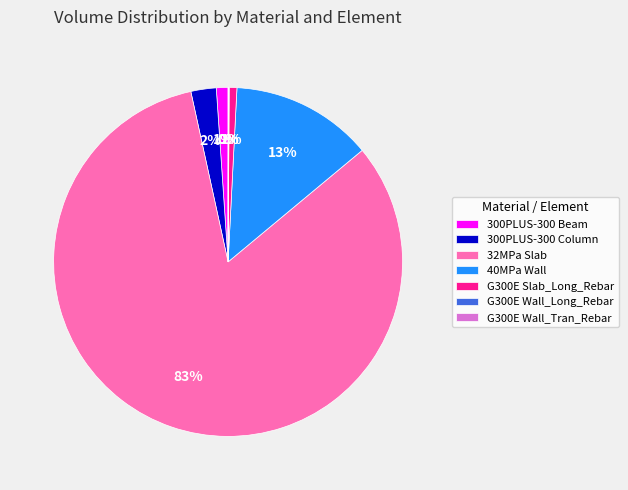

To the nearest percent, what is the difference between the largest and smallest slice percentages?

83%